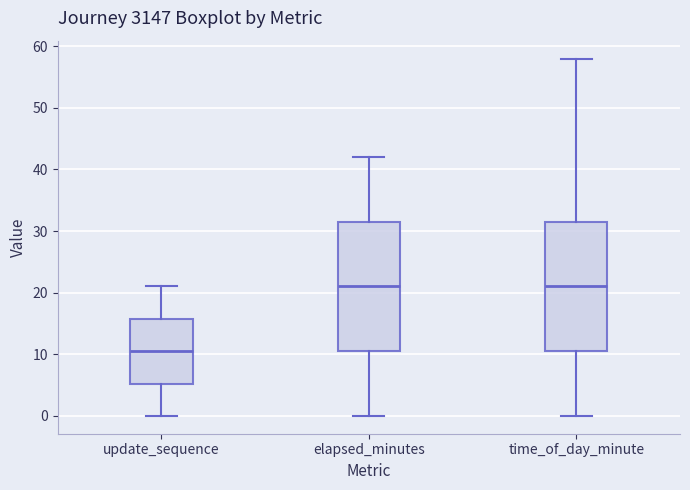

Where does the median line of the box for time_of_day_minute sit on the y-axis? The values are not printed on the chart, so give them approximately, as read against the axis.

21